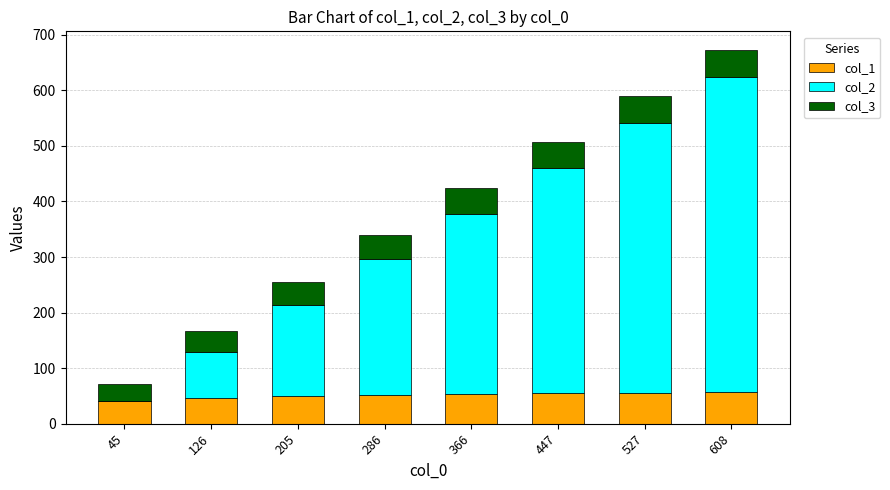

At which label does col_1 first exceed 53?

366